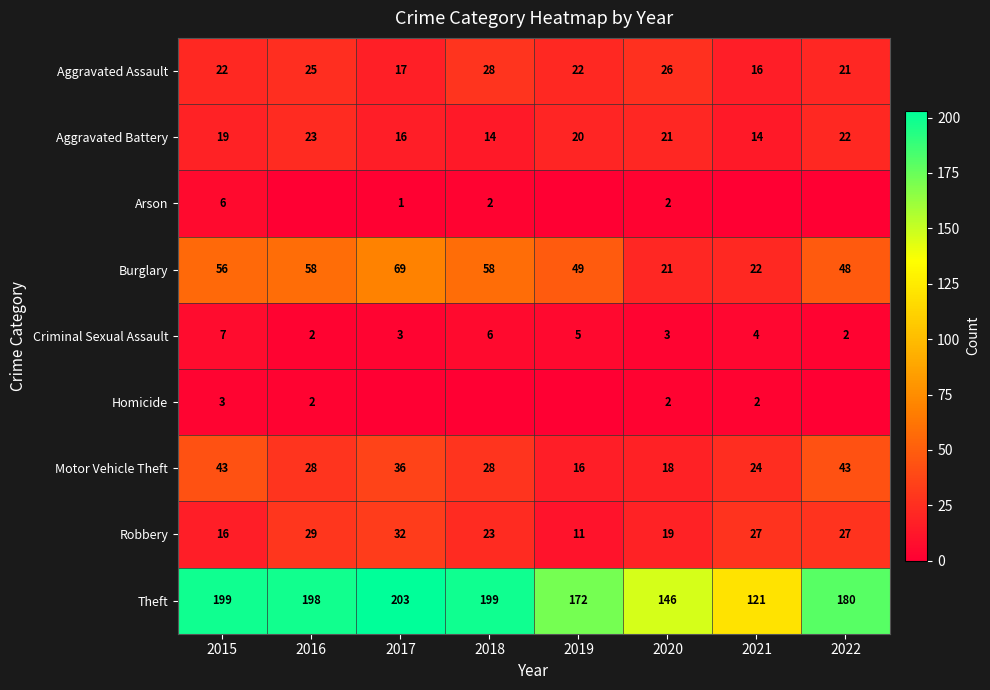

At which label does Criminal Sexual Assault first exceed 4?

2015